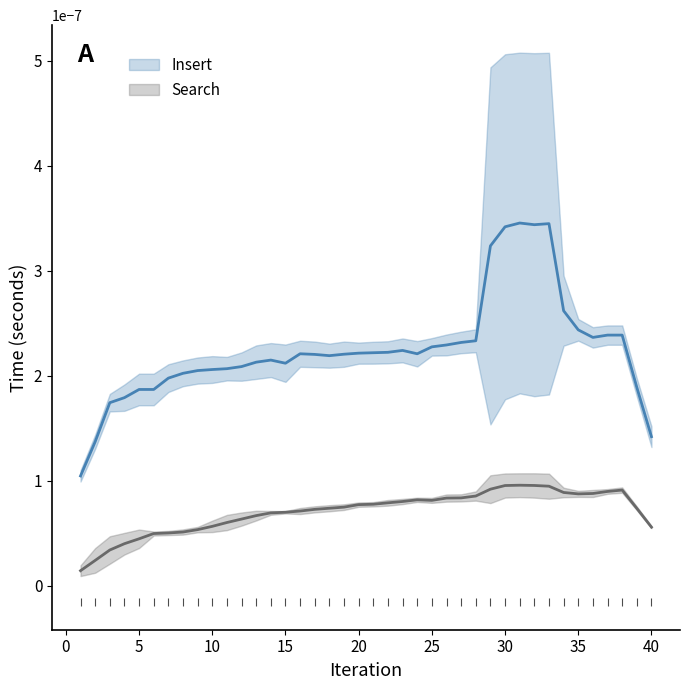

At which label does Insert reach its peak?

31